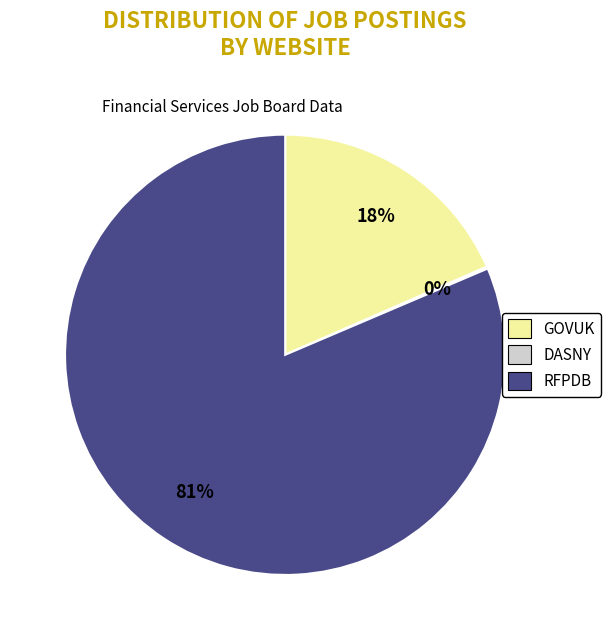

Which slice is the largest?

RFPDB